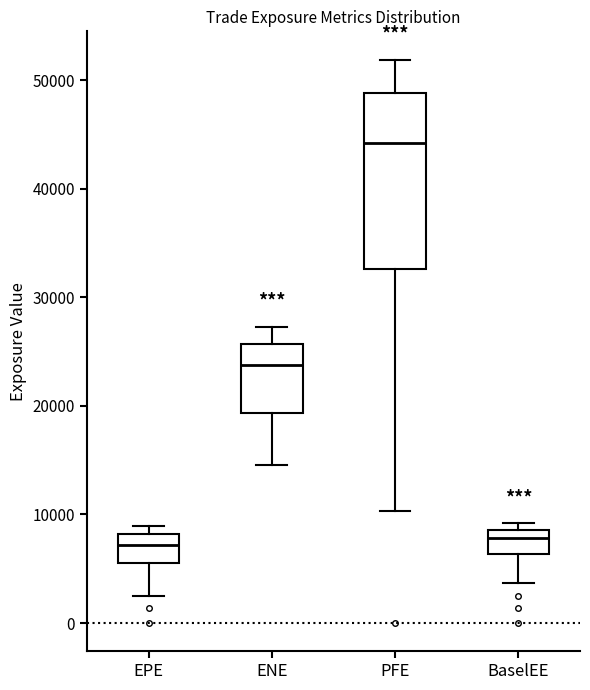

Where is the upper edge of the box for BaselEE on the y-axis? The values are not printed on the chart, so give them approximately, as read against the axis.

9000